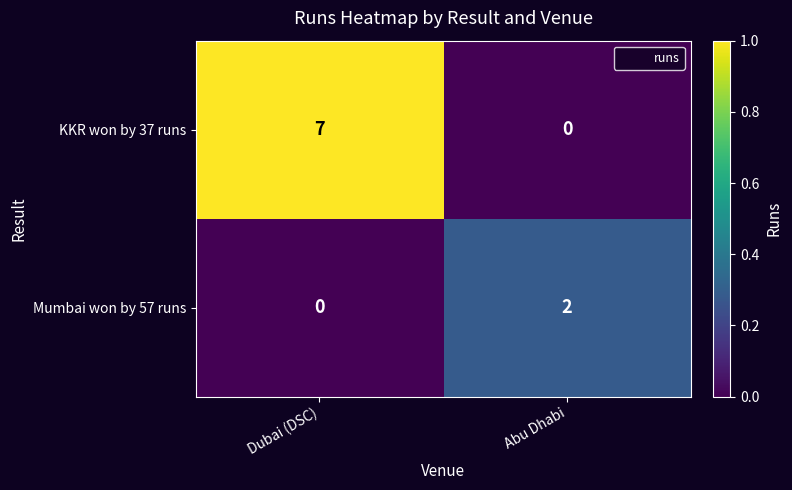

At how many categories does at least one series exceed 0?

2